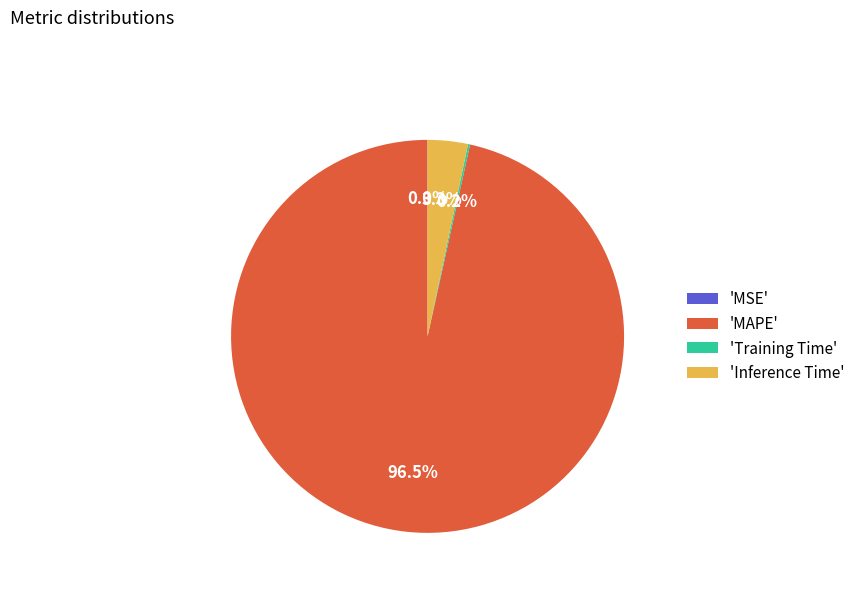

Which category has the biggest portion of the pie?

'MAPE'